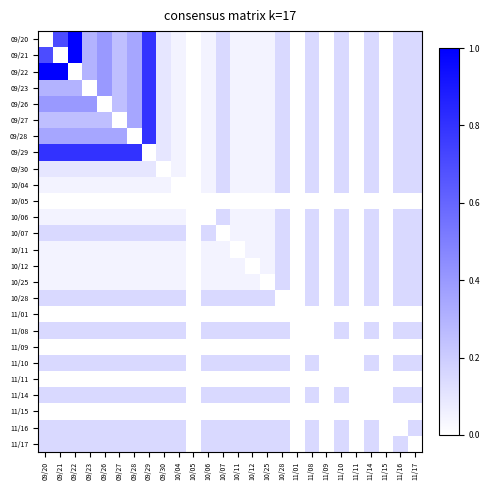

Which has a higher value, 10/12 or 09/22?

09/22